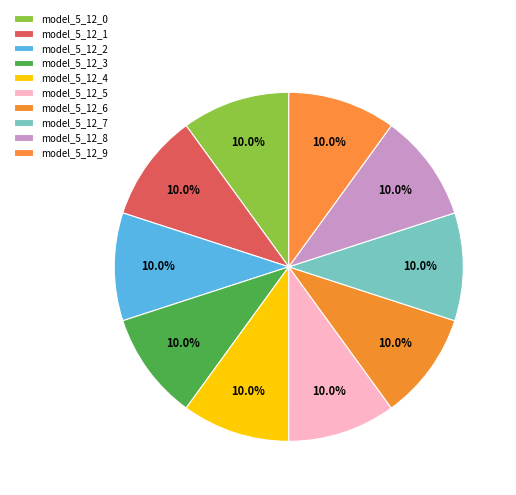

How many segments does this pie chart have?

10